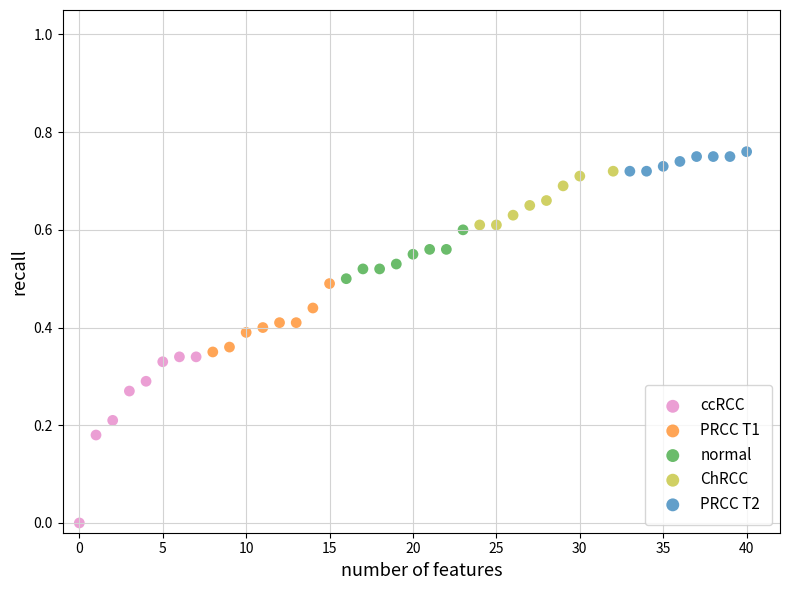

Which series reaches the minimum Y coordinate?

ccRCC